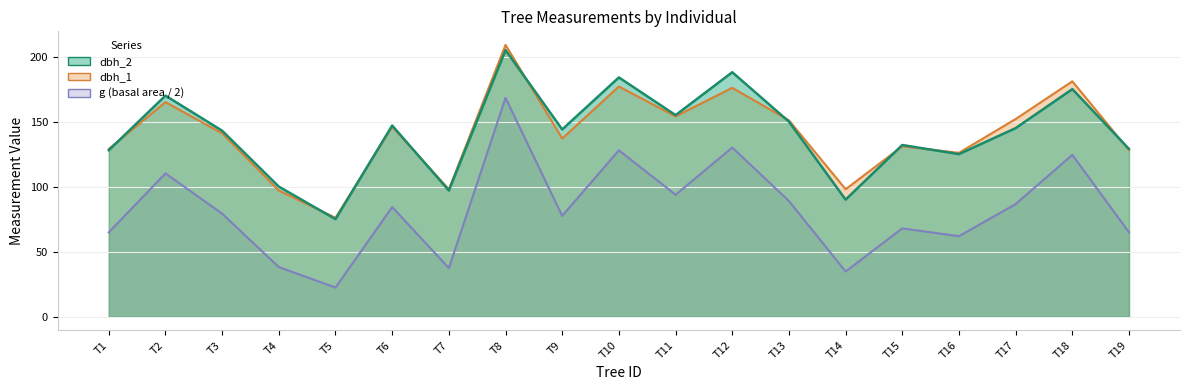

How many lines are shown in the chart?

3